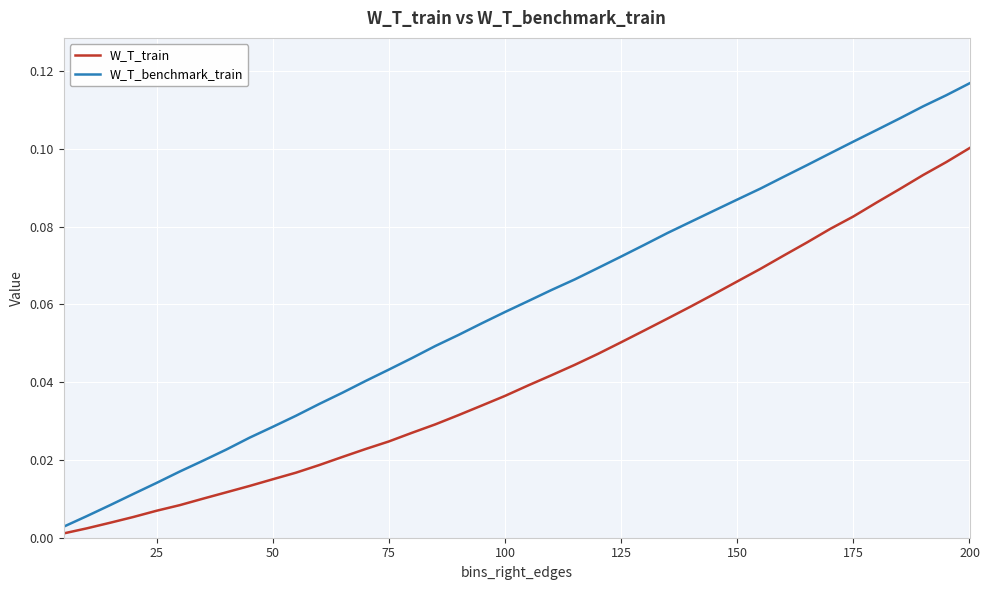

Which series has the largest total across all categories?

W_T_benchmark_train